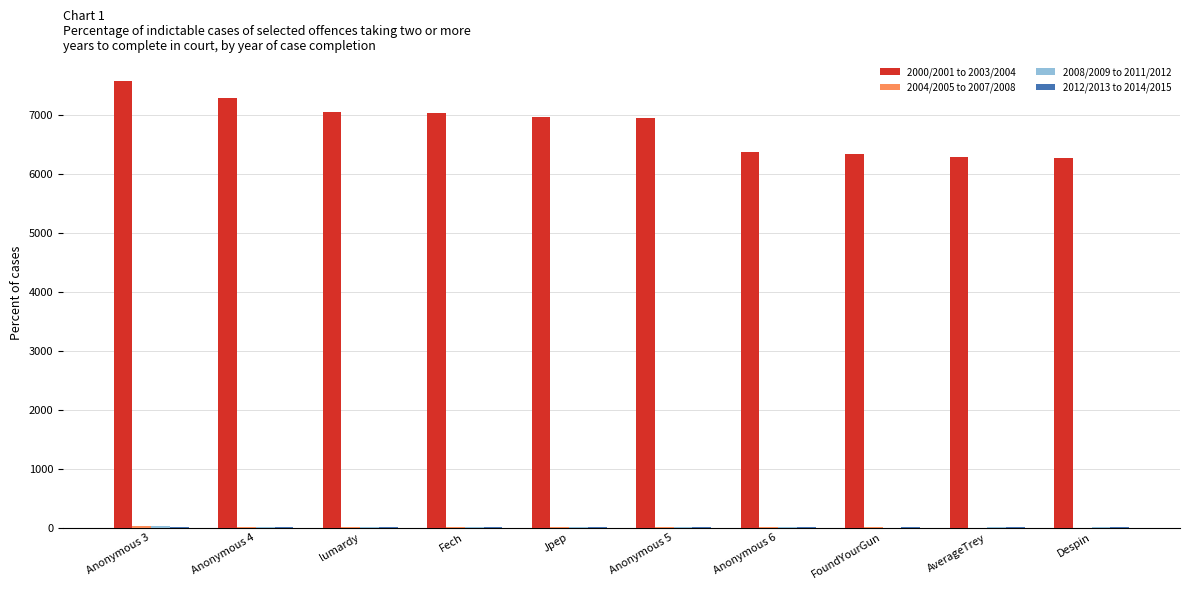

What is the sum of all 2000/2001 to 2003/2004 values?

68181